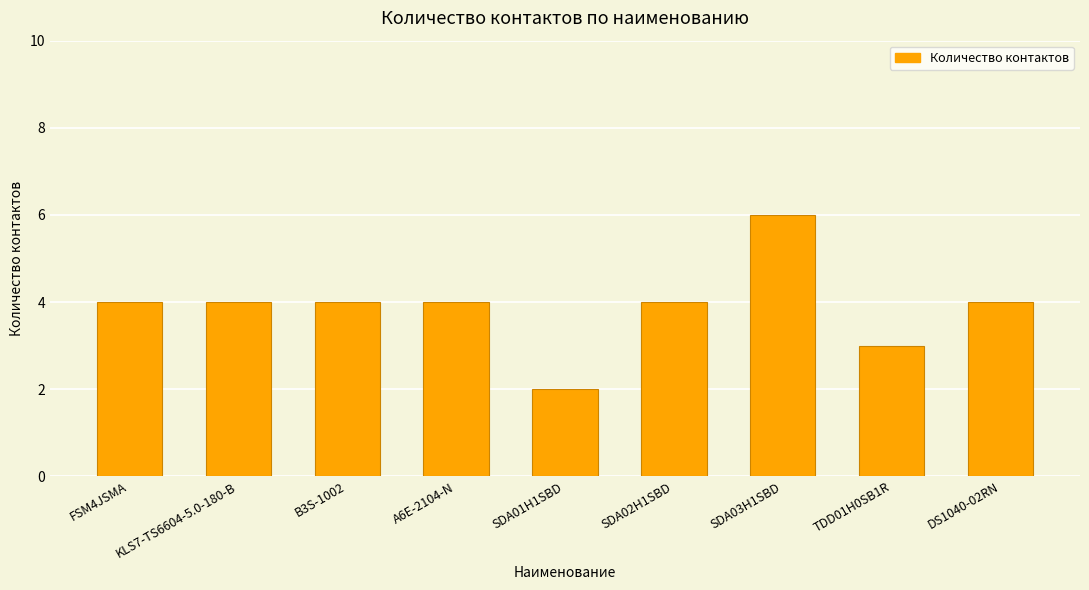

What is the sum of the values at SDA02H1SBD and SDA03H1SBD?

10